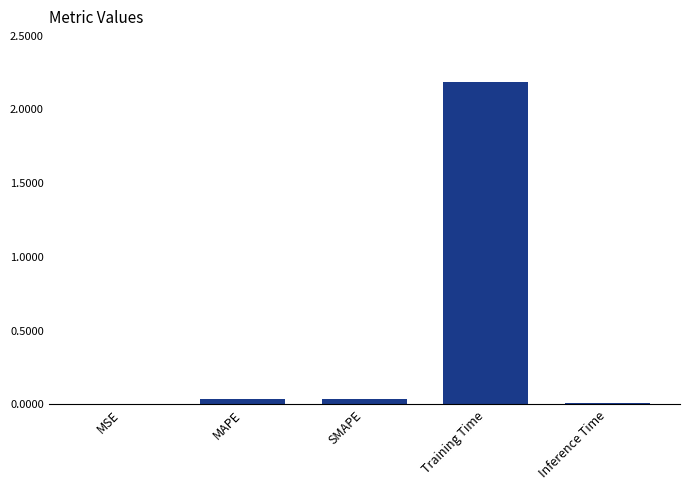

At which category does the chart reach its peak across all series?

Training Time